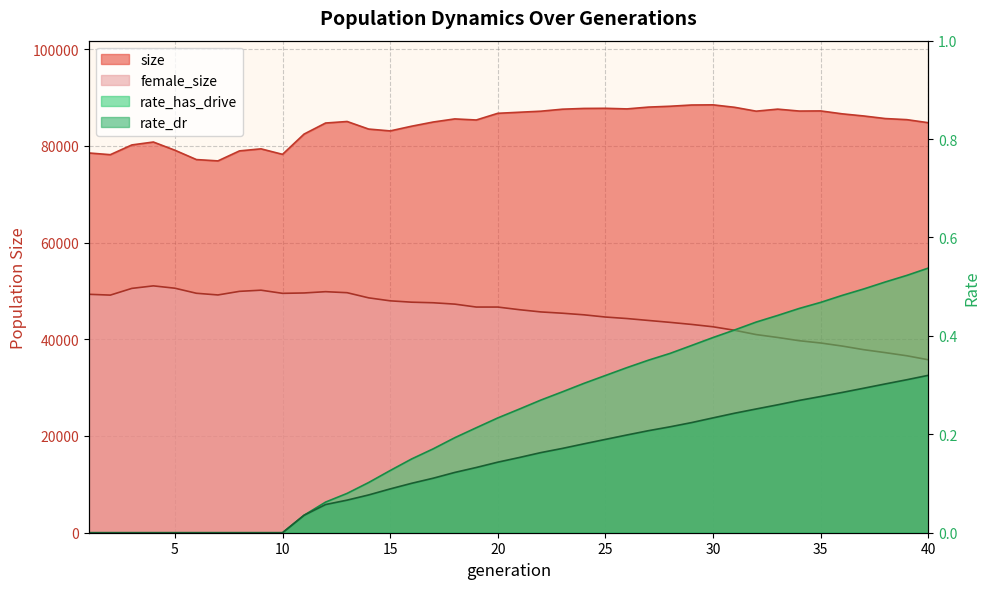

Reading left to right, transcribe all the data shown in this chart.

size: 78520.0	78165.0	80180.0	80783.0	79086.0	77155.0	76881.0	78948.0	79372.0	78236.0	82424.0	84711.0	85027.0	83461.0	83080.0	84055.0	84920.0	85561.0	85338.0	86720.0	86939.0	87156.0	87570.0	87728.0	87752.0	87631.0	88005.0	88179.0	88436.0	88469.0	87962.0	87162.0	87583.0	87186.0	87213.0	86609.0	86167.0	85635.0	85409.0	84774.0
female_size: 49298.0	49129.0	50518.0	51041.0	50556.0	49511.0	49162.0	49906.0	50146.0	49495.0	49572.0	49839.0	49627.0	48563.0	47948.0	47666.0	47547.0	47266.0	46661.0	46658.0	46115.0	45652.0	45385.0	45055.0	44595.0	44284.0	43887.0	43495.0	43070.0	42580.0	41856.0	40970.0	40369.0	39699.0	39227.0	38592.0	37844.0	37234.0	36586.0	35757.0
rate_dr: 0.0	0.0	0.0	0.0	0.0	0.0	0.0	0.0	0.0	0.0	0.0	0.1	0.1	0.1	0.1	0.1	0.1	0.1	0.1	0.1	0.2	0.2	0.2	0.2	0.2	0.2	0.2	0.2	0.2	0.2	0.2	0.3	0.3	0.3	0.3	0.3	0.3	0.3	0.3	0.3
rate_has_drive: 0.0	0.0	0.0	0.0	0.0	0.0	0.0	0.0	0.0	0.0	0.0	0.1	0.1	0.1	0.1	0.1	0.2	0.2	0.2	0.2	0.3	0.3	0.3	0.3	0.3	0.3	0.4	0.4	0.4	0.4	0.4	0.4	0.4	0.5	0.5	0.5	0.5	0.5	0.5	0.5